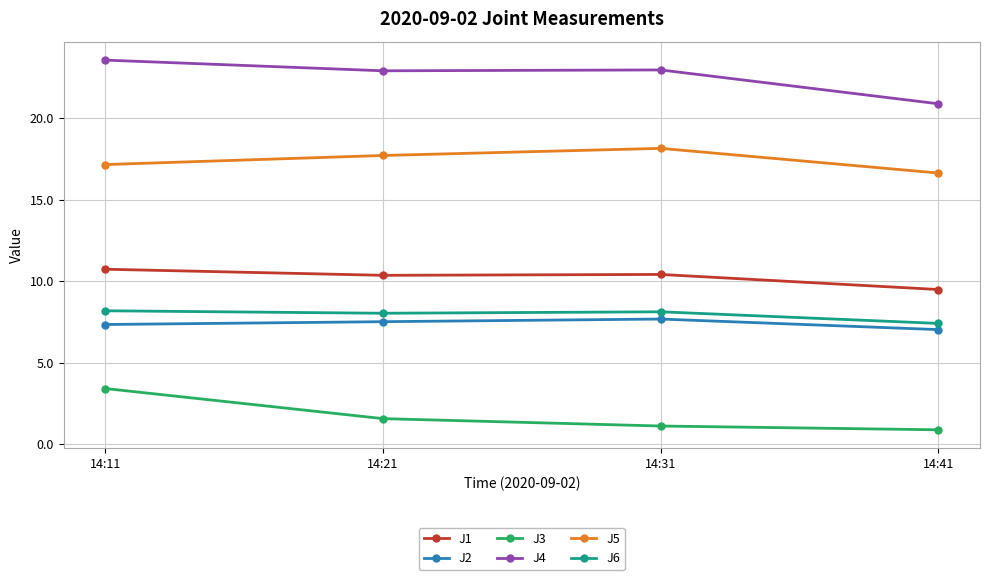

Is it true that J3 equals 0.9 at 14:41?

True